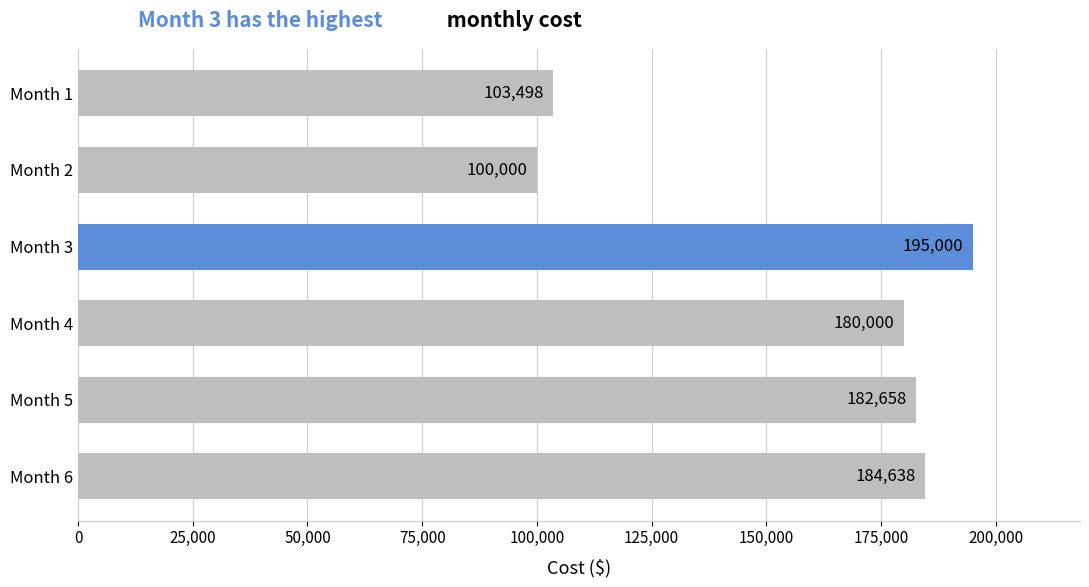

What is the change in value from Month 4 to Month 5?

+2658